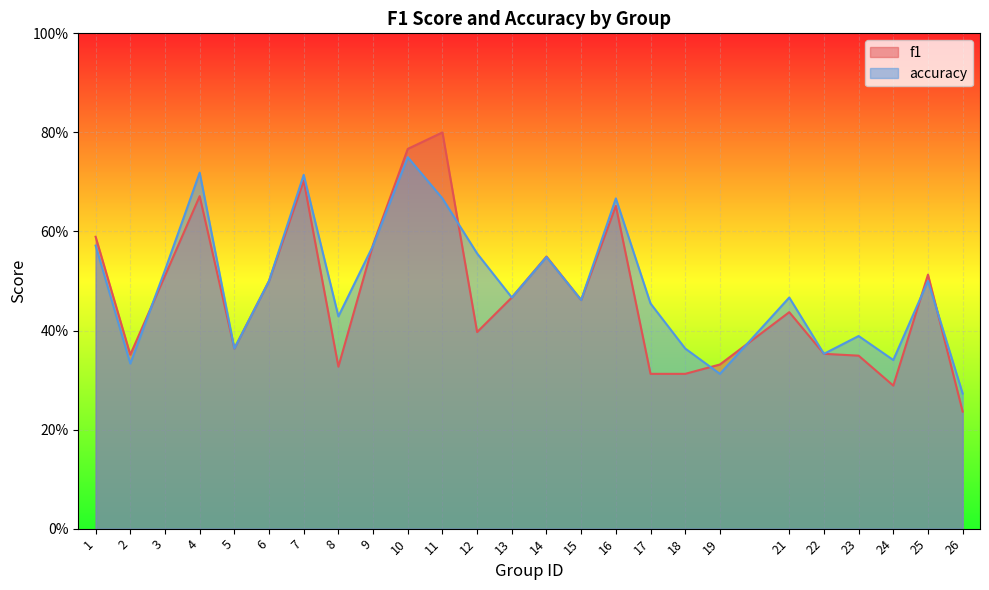

How many times do f1 and accuracy cross each other?

7